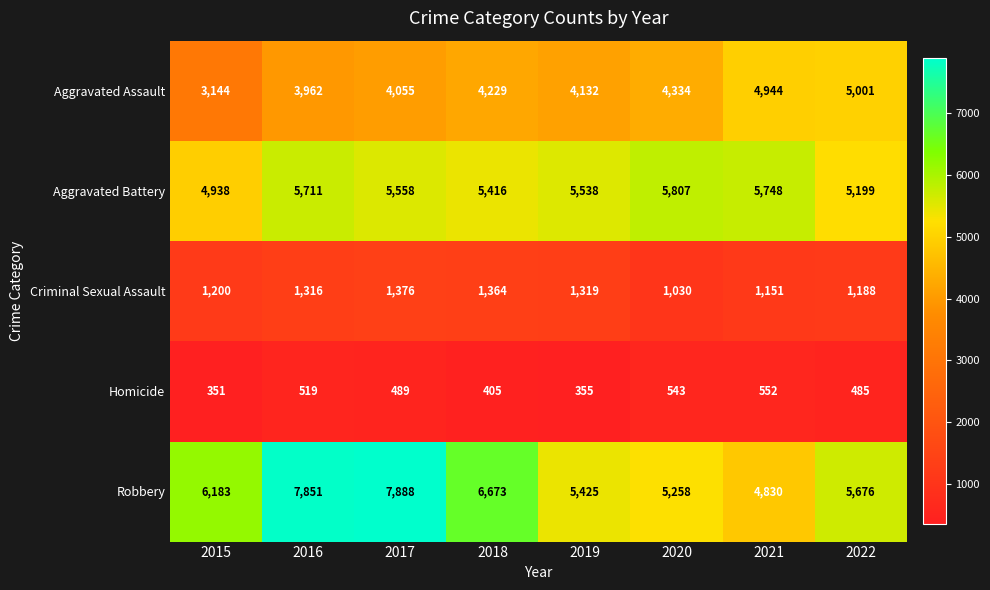

What value does the Robbery series have at 2019?

5425